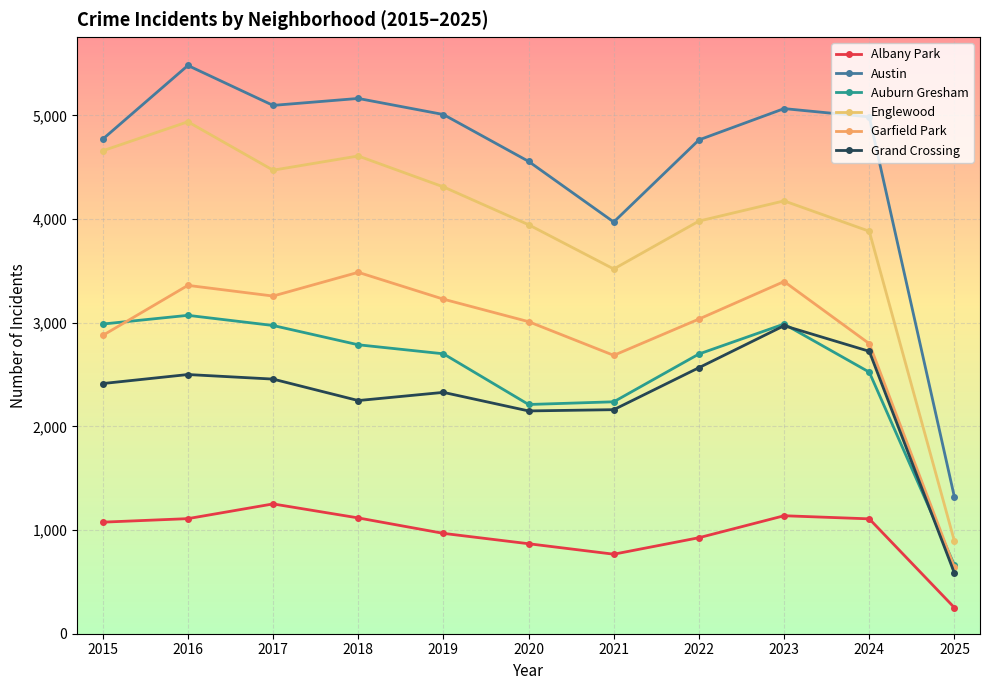

Between 2015 and 2016, which series saw the biggest shift?

Austin